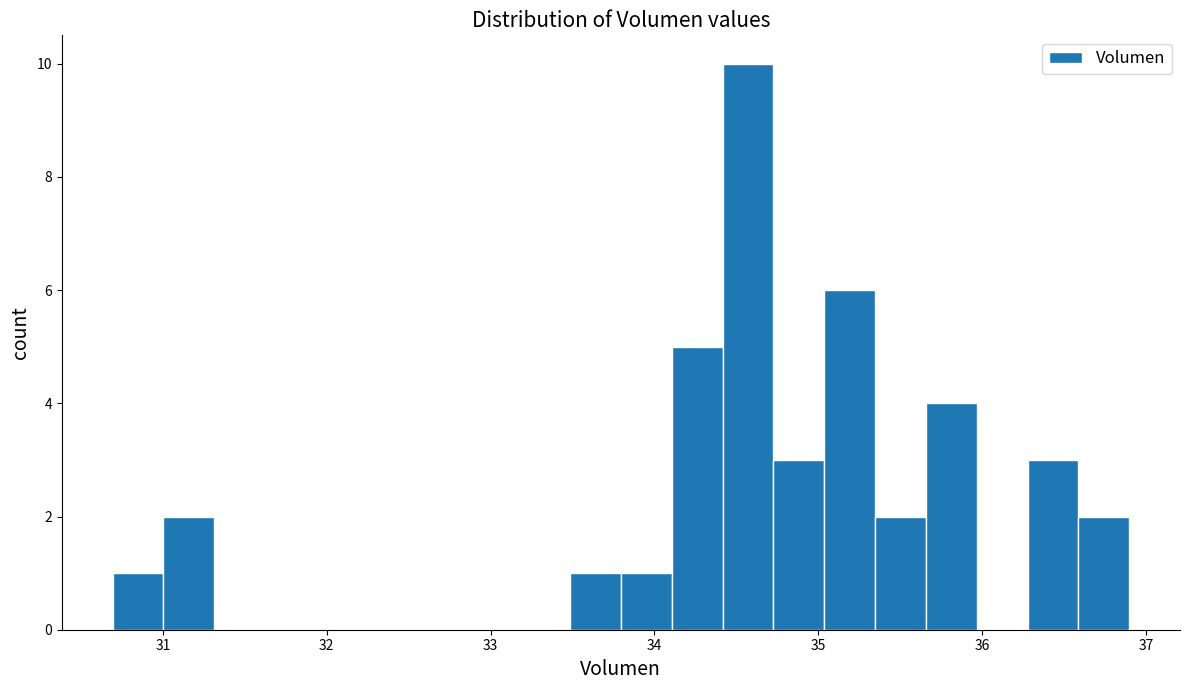

Around what value on the x-axis is the tallest bar? Give the approximate position of its centre, as read against the axis.

34.6